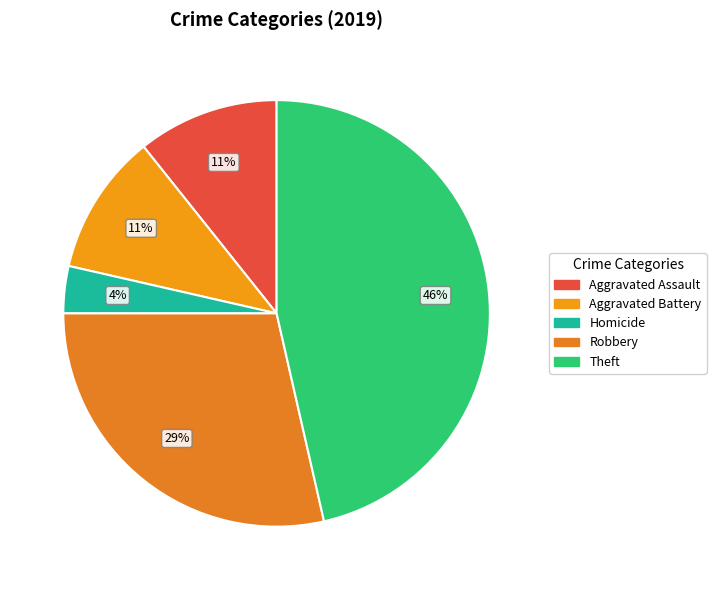

What is the ratio of the value at Theft to the value at Robbery?

1.6